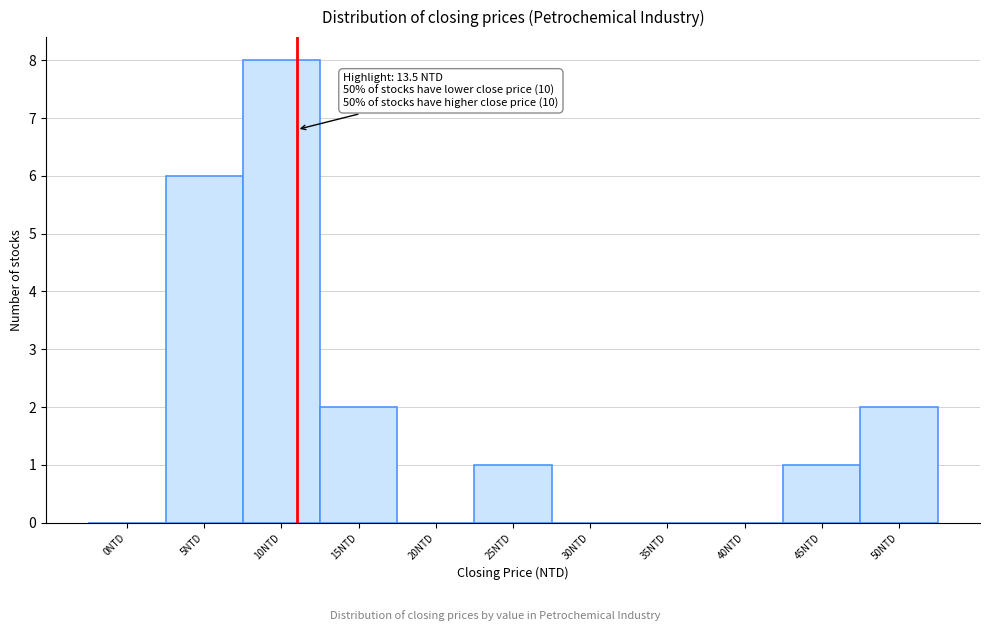

Reading left to right, transcribe all the data shown in this chart.

0NTD=0	5NTD=6	10NTD=8	15NTD=2	20NTD=0	25NTD=1	30NTD=0	35NTD=0	40NTD=0	45NTD=1	50NTD=2